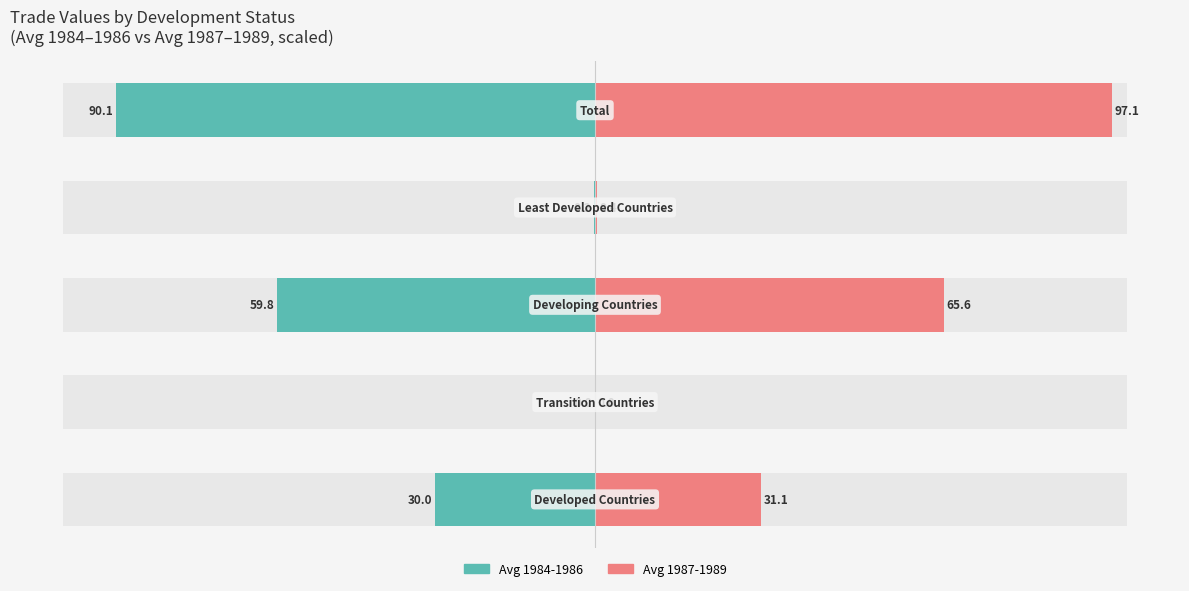

Which series changed the most between −50 and −25?

Avg 1987-1989